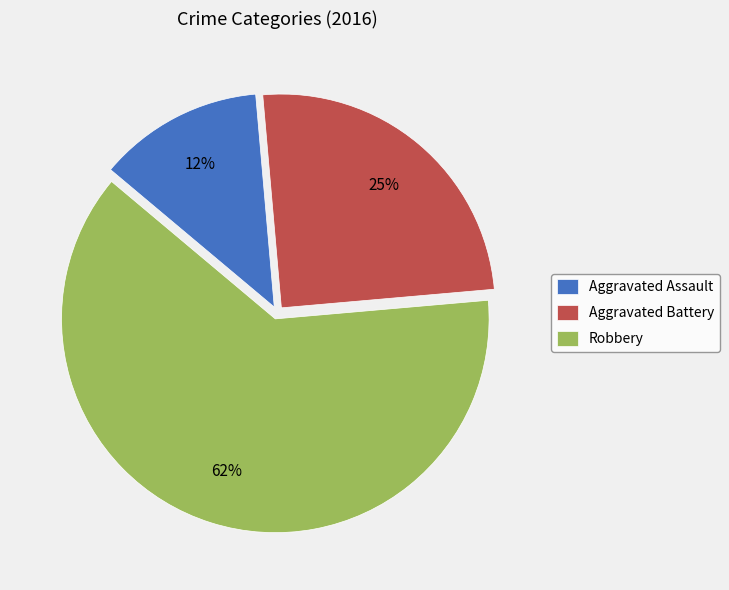

Is it true that Aggravated Assault is 4% of the pie?

False